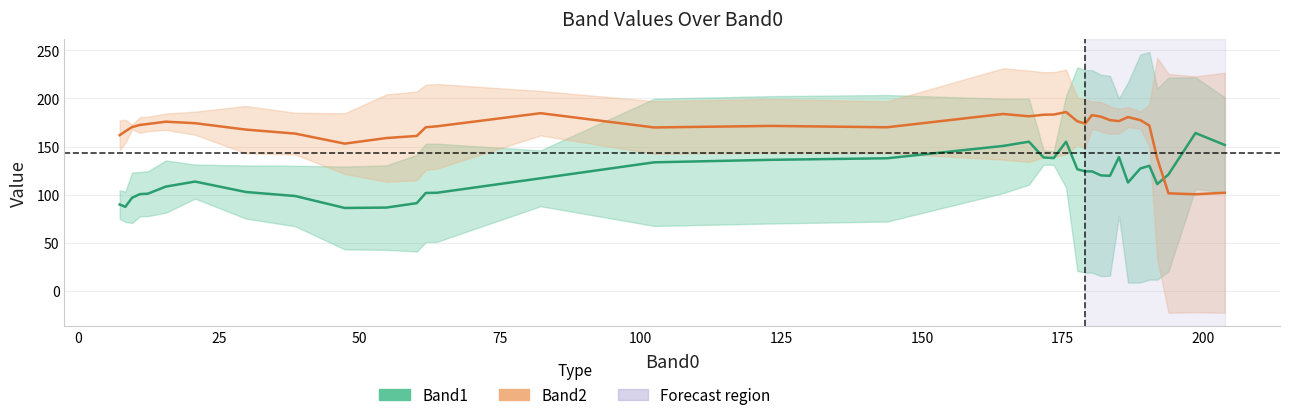

List the series in order of their overall mean, highest first.

Band2, Band1